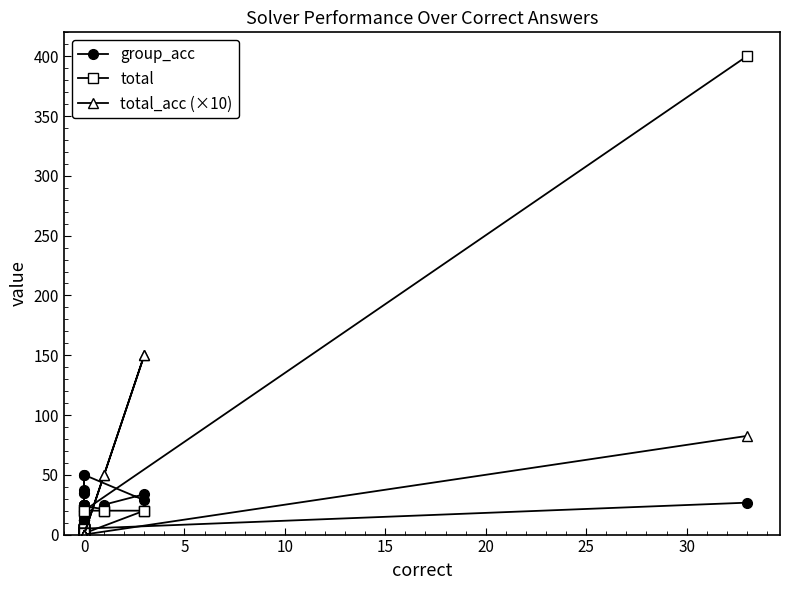

True or false: total has more than 0 points higher than both neighbors.

False